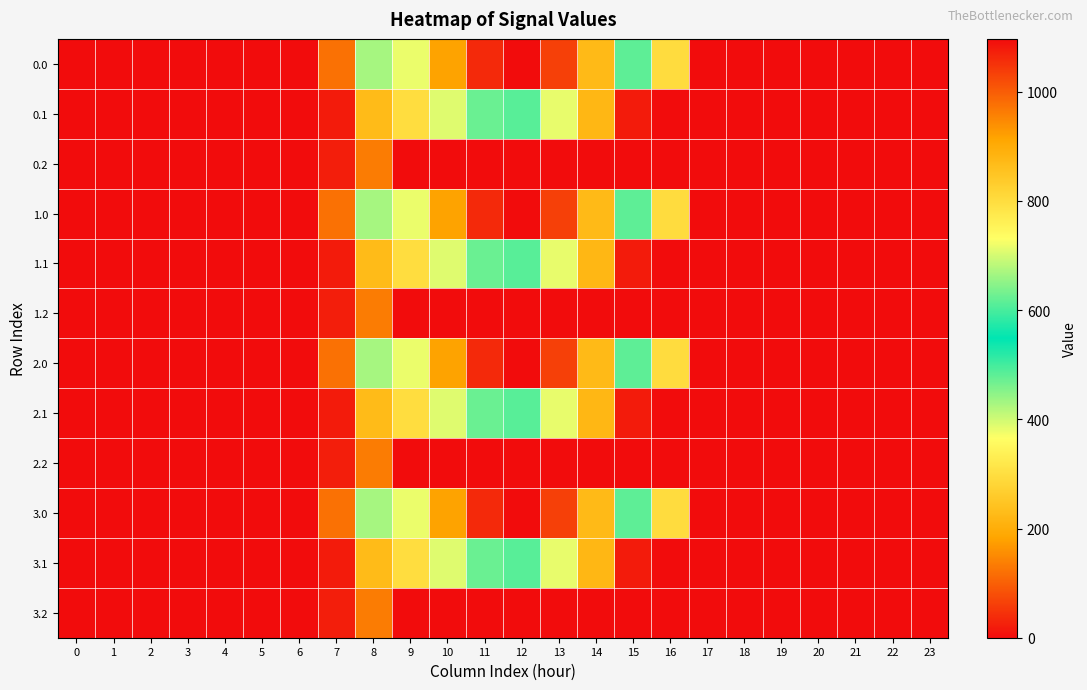

Count the number of data series in this chart.

12